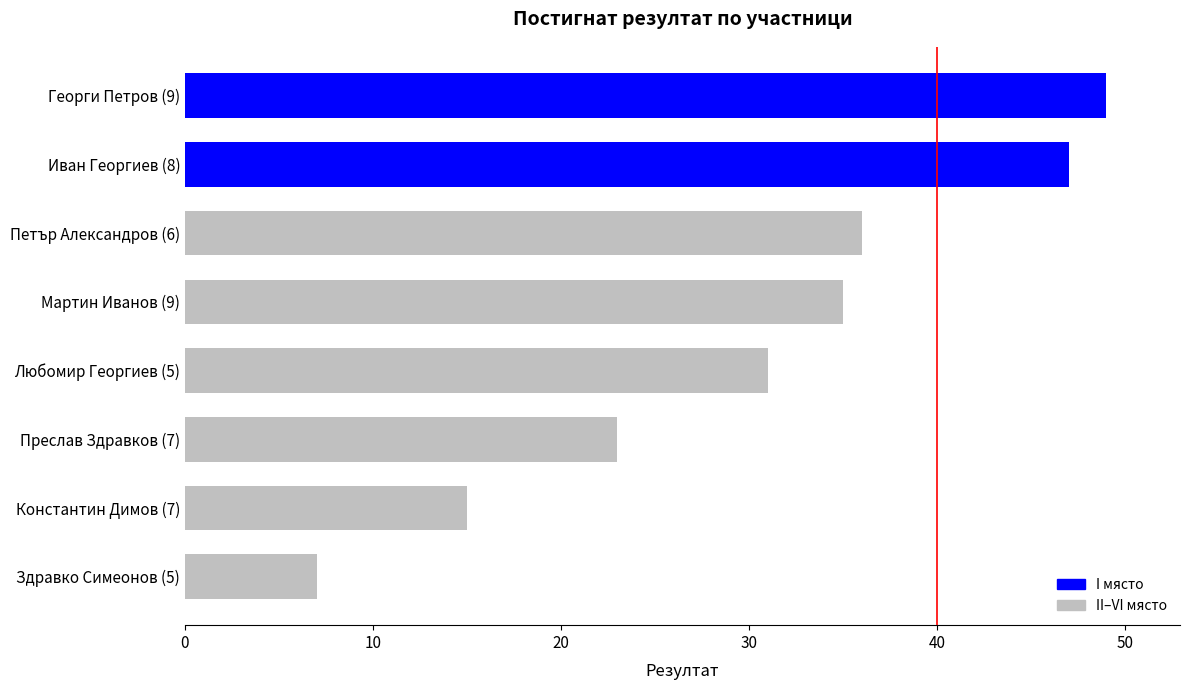

List the labels in order of value, largest first.

Георги Петров (9), Иван Георгиев (8), Петър Александров (6), Мартин Иванов (9), Любомир Георгиев (5), Преслав Здравков (7), Константин Димов (7), Здравко Симеонов (5)